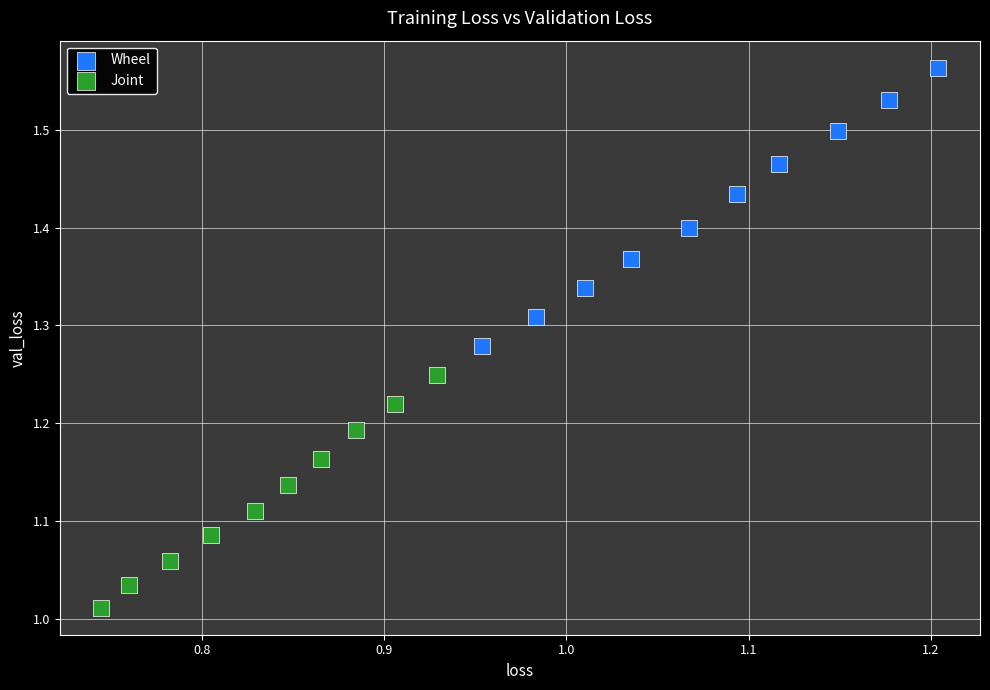

Which series contains the lowest Y value?

Joint